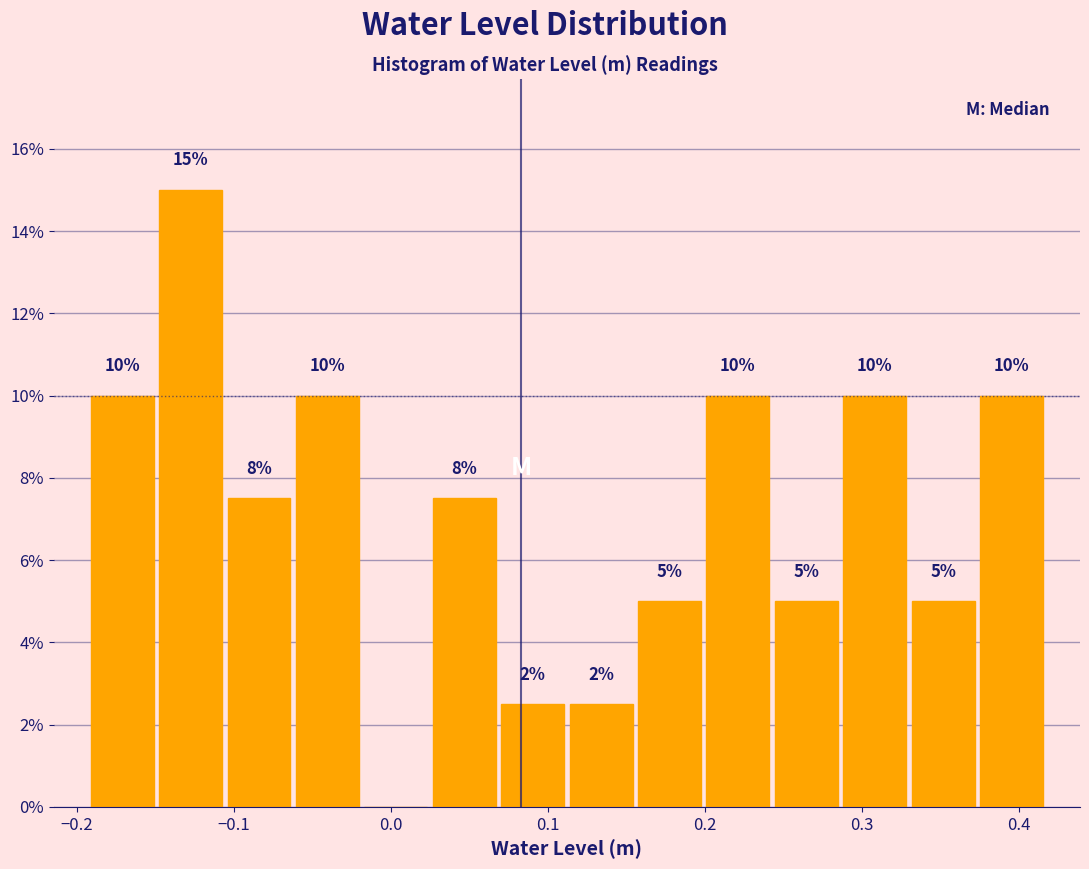

Over which range of the x-axis is the bar tallest?

-0.15 to -0.11